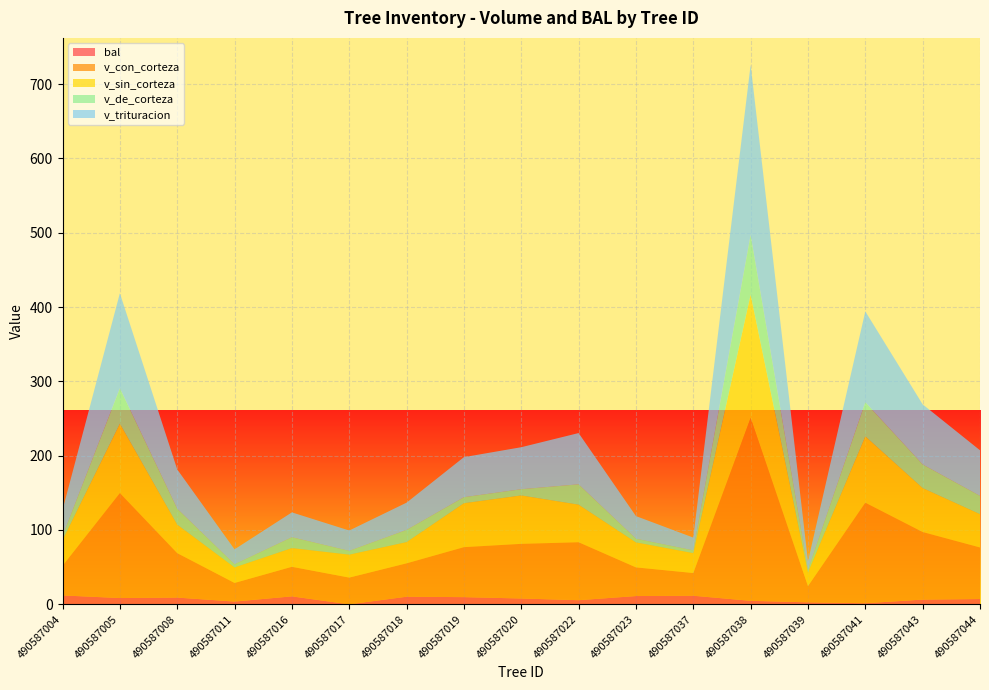

Reading left to right, what are all the values shown in this chart?

bal: 12.0	8.4	9.1	3.7	10.7	0.0	10.2	9.7	7.8	5.5	11.1	11.6	4.7	2.7	1.5	6.4	7.1
v_con_corteza: 39.9	141.1	59.8	25.1	39.8	36.0	44.9	67.2	73.5	78.0	38.6	30.5	246.1	21.8	135.2	90.9	69.4
v_sin_corteza: 34.5	93.5	38.4	20.9	25.2	30.9	28.6	59.1	65.1	50.6	33.6	26.8	165.9	18.4	89.4	59.2	44.8
v_de_corteza: 5.4	47.6	21.4	4.2	14.6	5.1	16.4	8.1	8.4	27.4	4.9	3.8	80.2	3.5	45.8	31.7	24.6
v_trituracion: 35.1	128.0	52.9	20.1	33.5	27.4	36.7	53.9	56.5	69.0	30.5	17.1	228.9	11.5	122.2	80.9	61.4